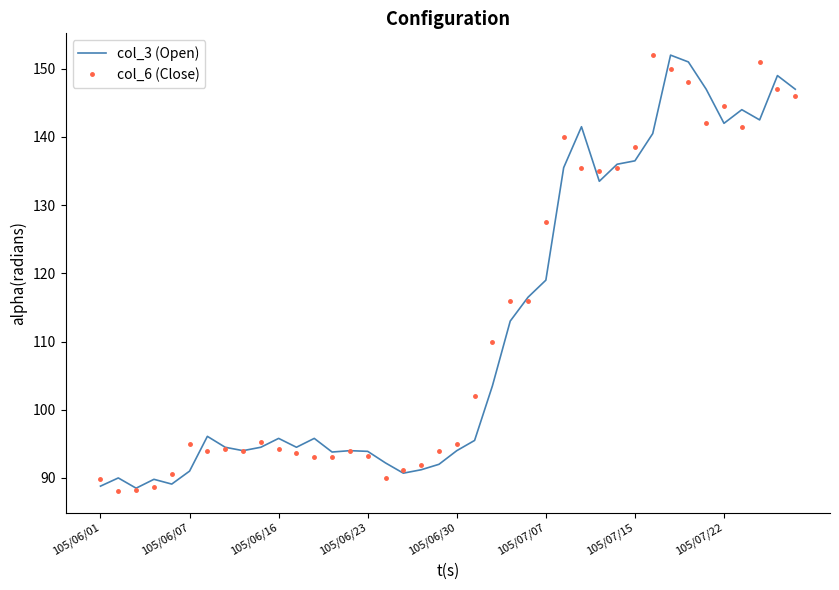

At how many categories does at least one series exceed 119?

15